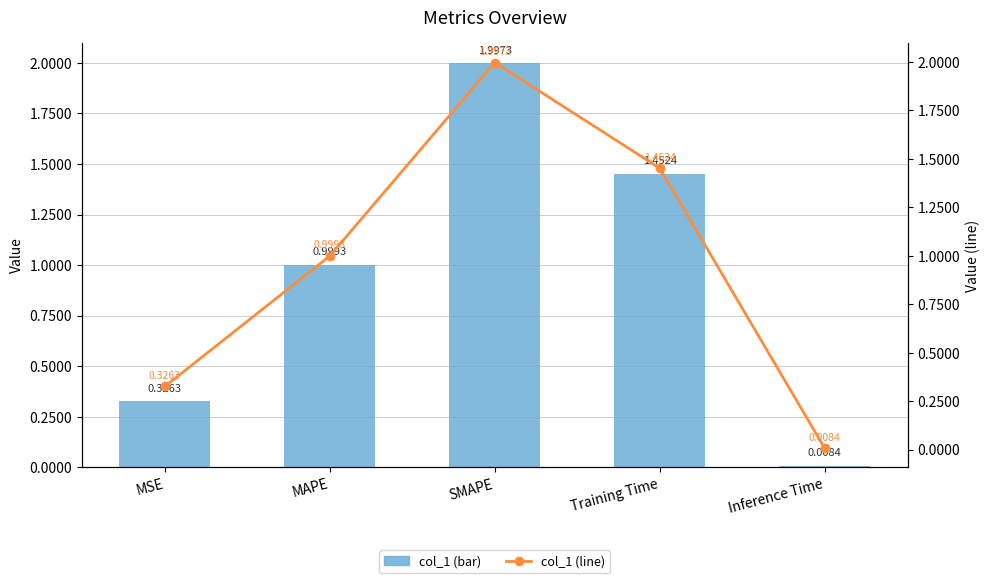

How many data points does each series have?

5